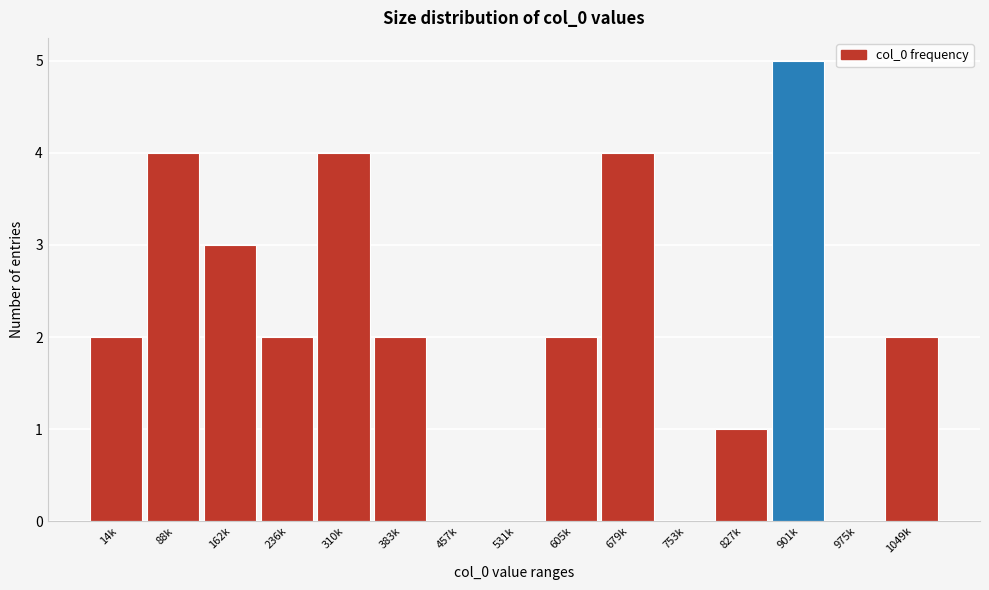

Reading left to right, transcribe all the data shown in this chart.

14k=2	88k=4	162k=3	236k=2	310k=4	383k=2	457k=0	531k=0	605k=2	679k=4	753k=0	827k=1	901k=5	975k=0	1049k=2